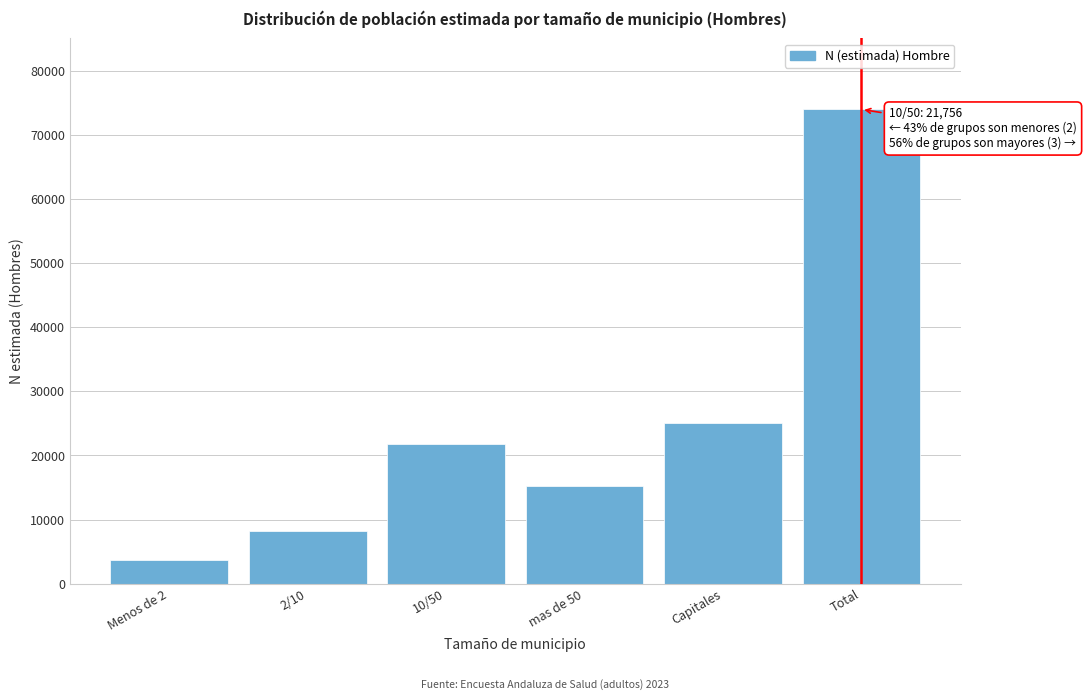

Reading left to right, transcribe all the data shown in this chart.

3679	8157	21756	15275	25108	73975